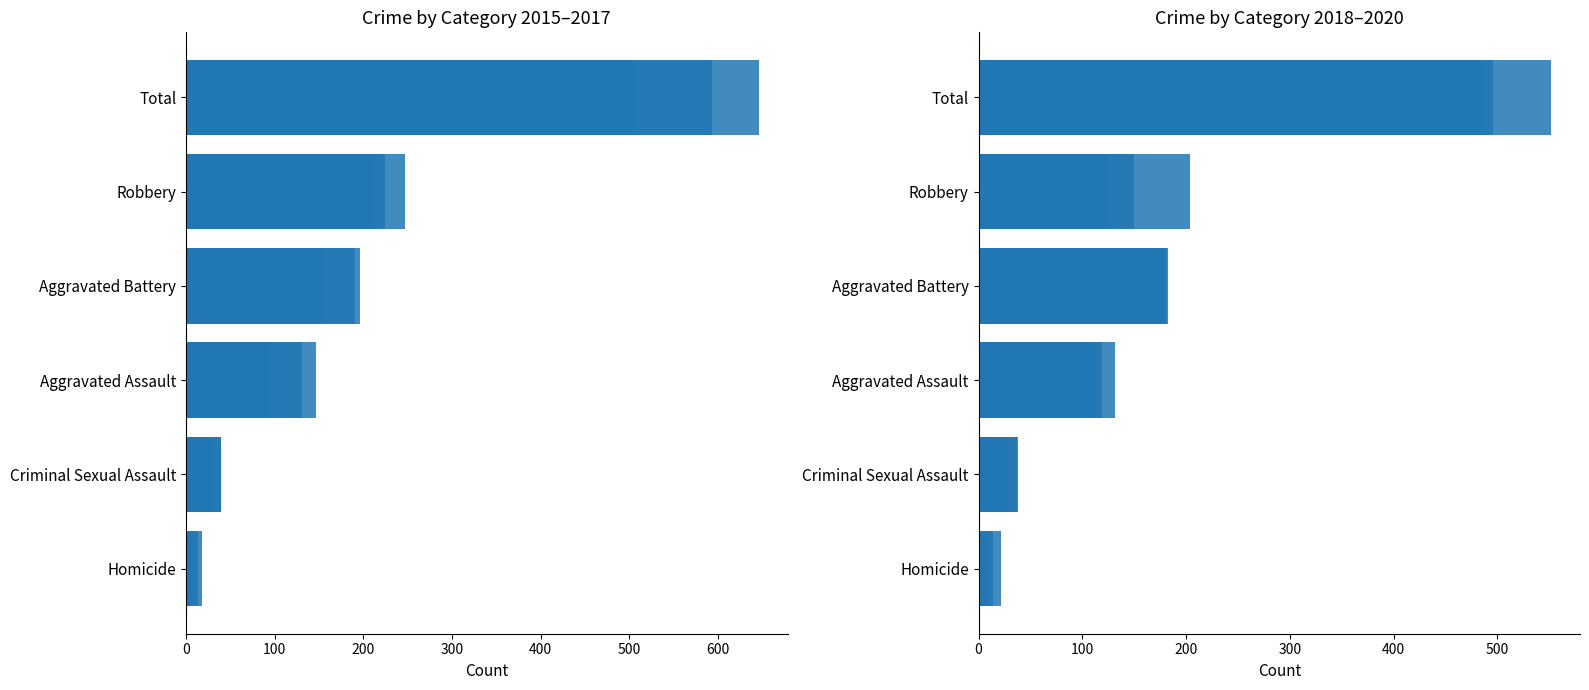

How many bars are there in total?

36